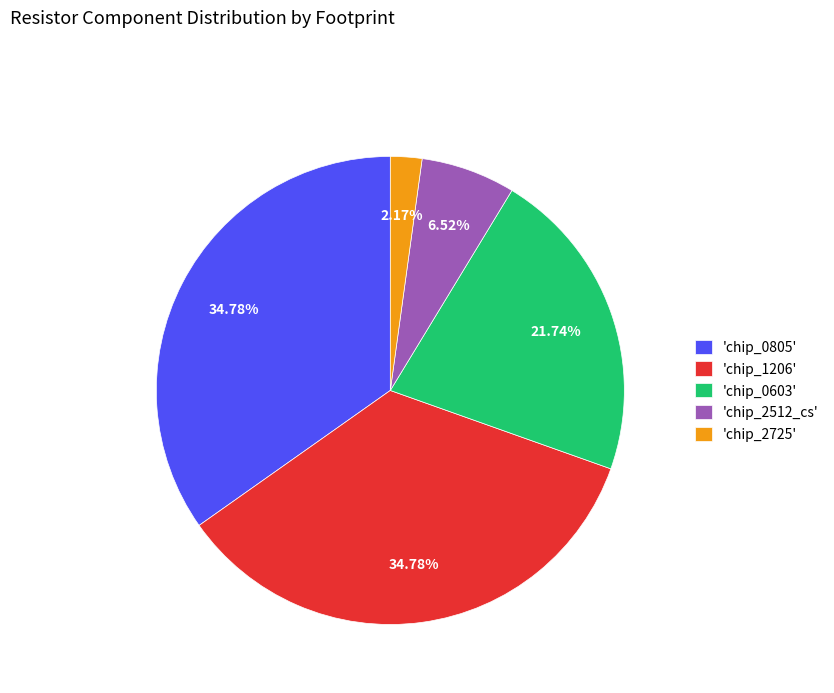

Is there any slice that represents more than half of the pie?

No